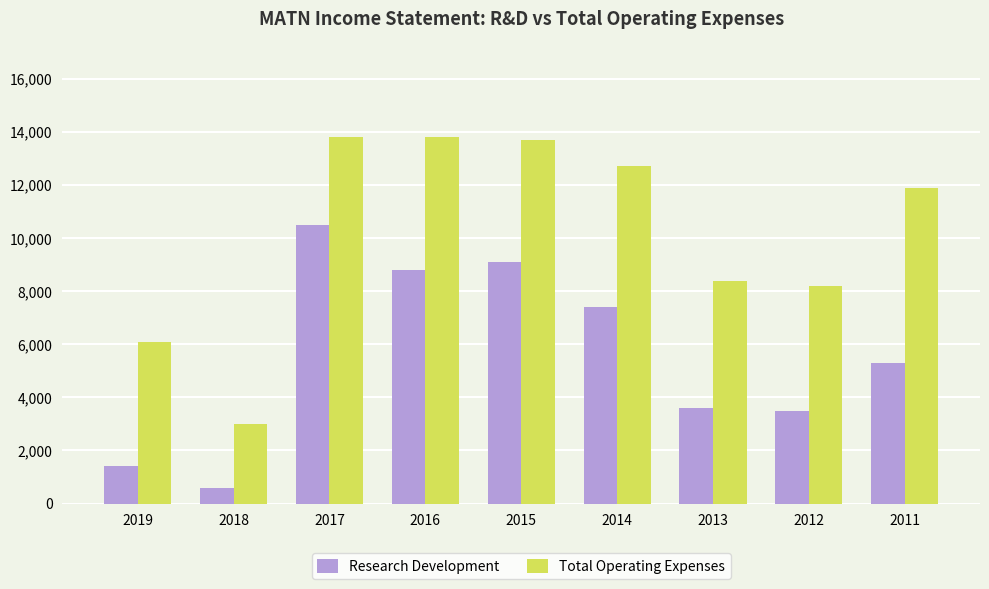

What is the minimum value for Total Operating Expenses?

3000